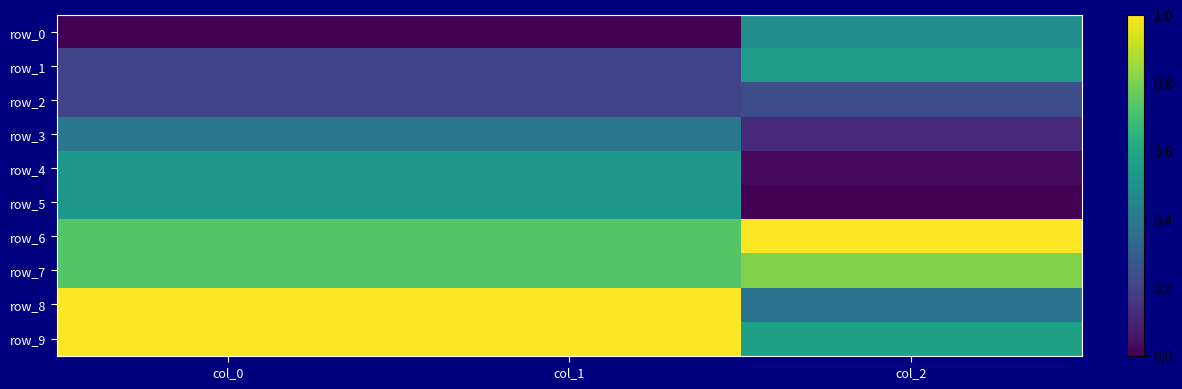

At which category is the sum across all series the highest?

col_0